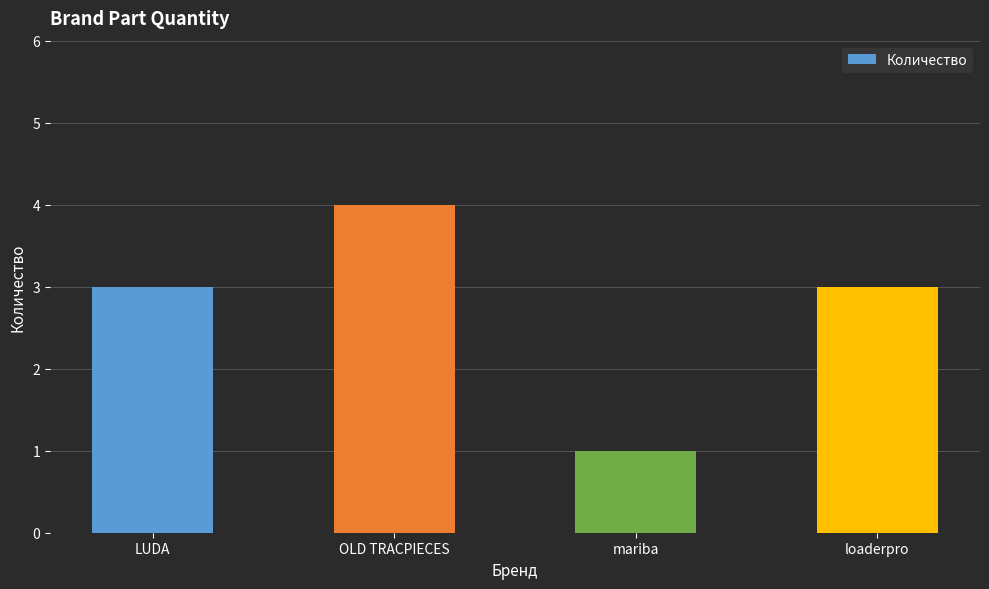

What is the label of the 4th bar from the left?

loaderpro